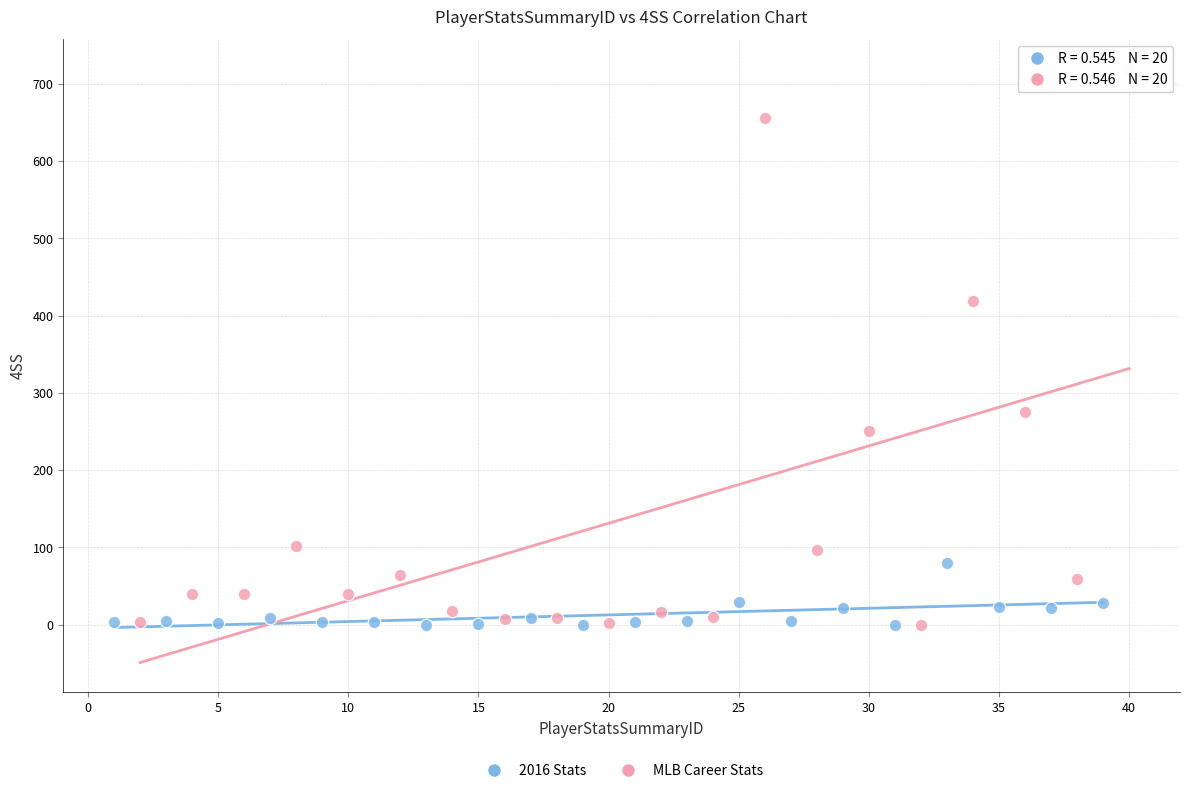

Which series reaches the maximum Y coordinate?

MLB Career Stats